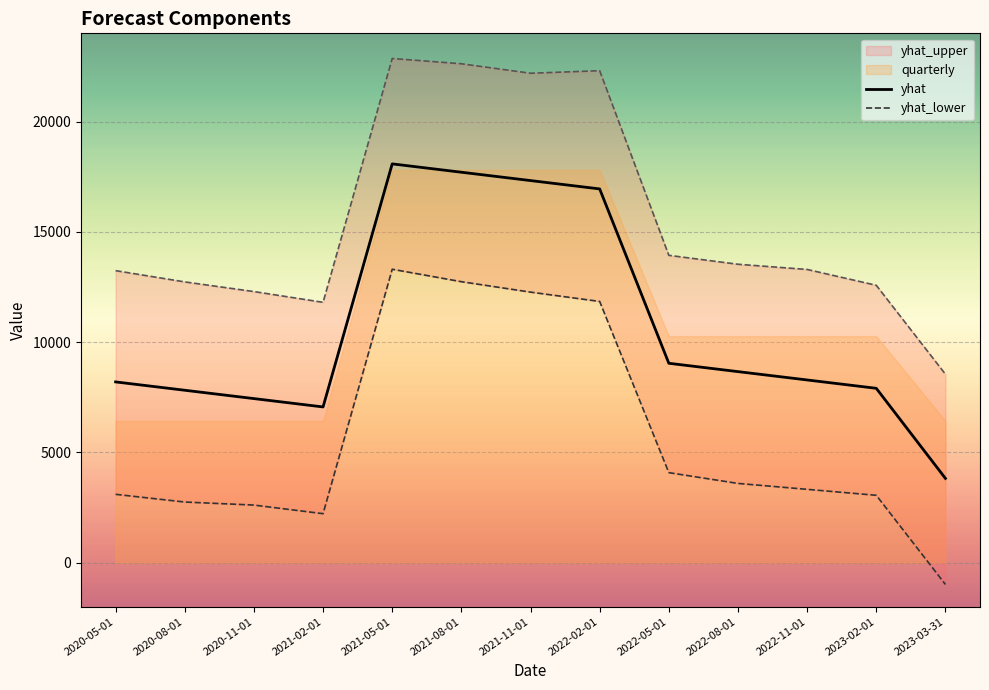

What is the label of the 10th point from the right?

2021-02-01